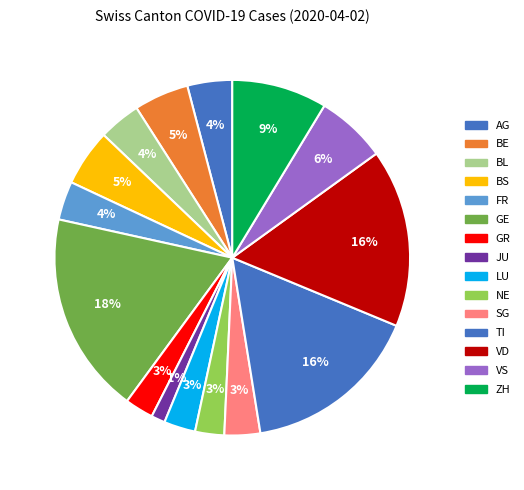

What is the largest slice in the pie chart?

GE